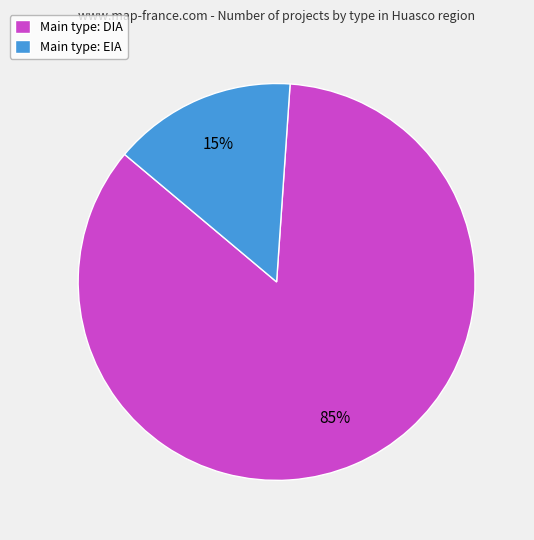

Is there a majority slice in this chart?

Yes